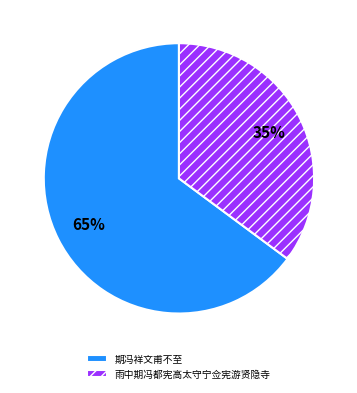

To the nearest percent, what is the difference between the 期冯祥文甫不至 and 雨中期冯都宪高太守宁佥宪游贤隐寺 slice percentages?

30%